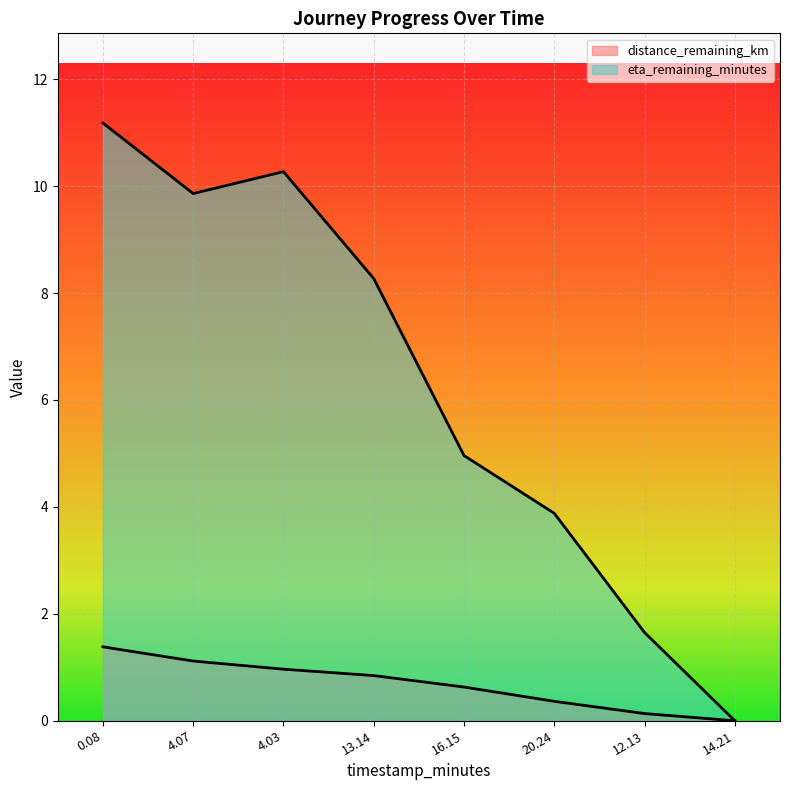

True or false: distance_remaining_km and eta_remaining_minutes cross at least once.

False